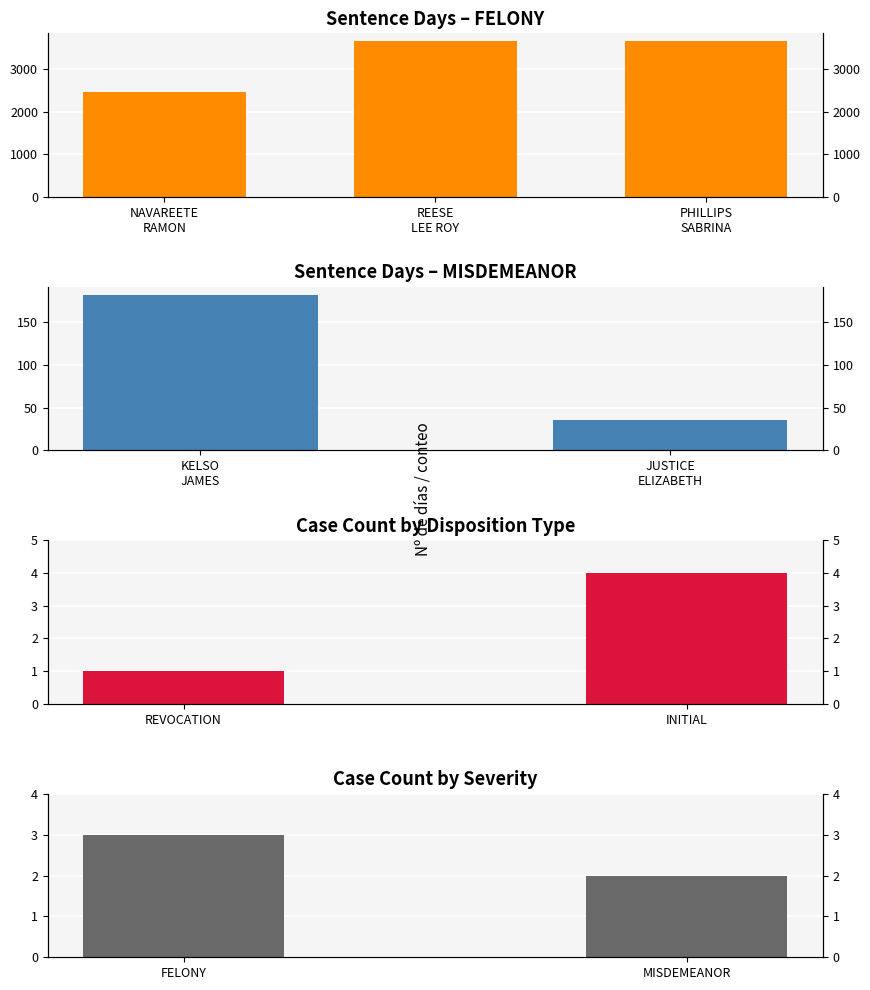

List the labels in order of value, largest first.

PHILLIPS
SABRINA, REESE
LEE ROY, NAVAREETE
RAMON